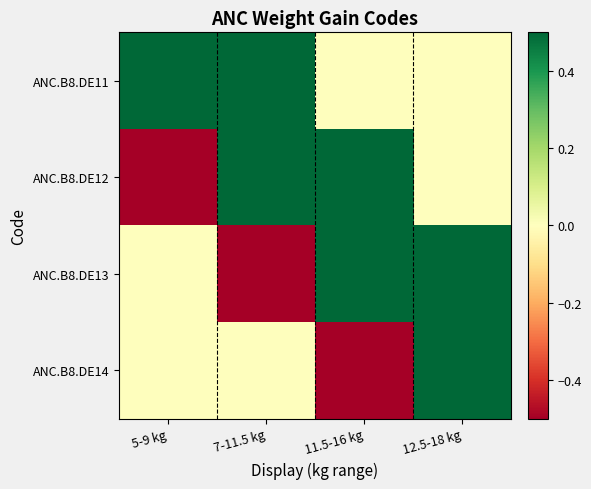

Count the number of data series in this chart.

4